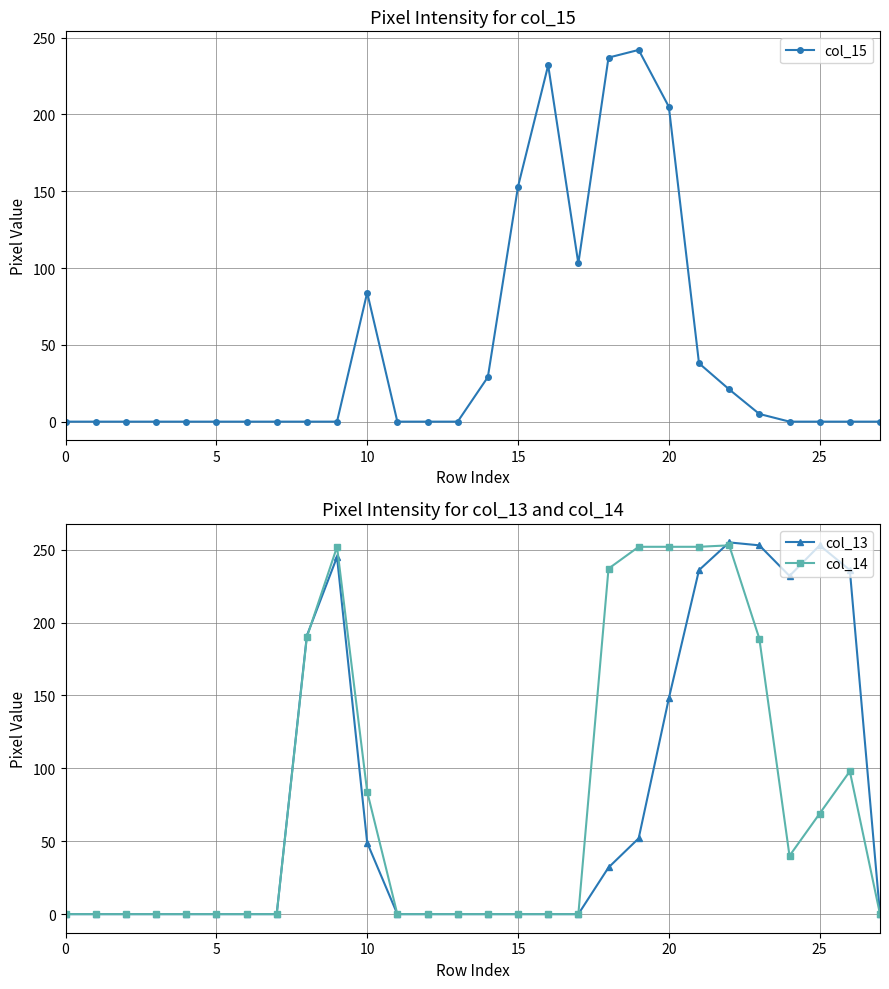

Which series changed the most between 17 and 24?

col_13